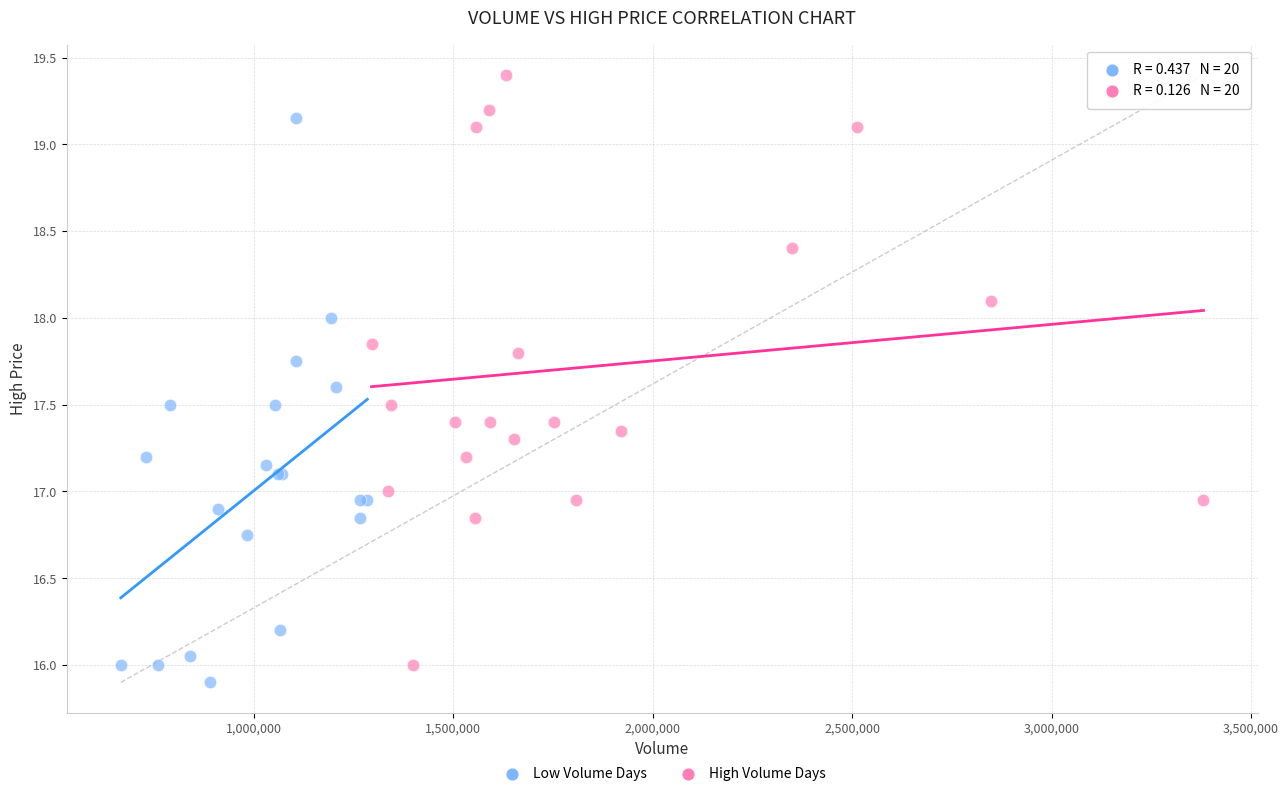

Which series contains the highest Y value?

High Volume Days